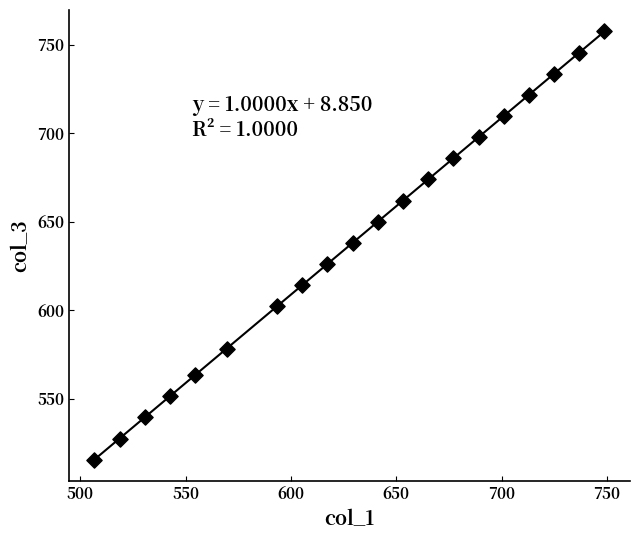

What is the range of X values (max minus min)?

242.1